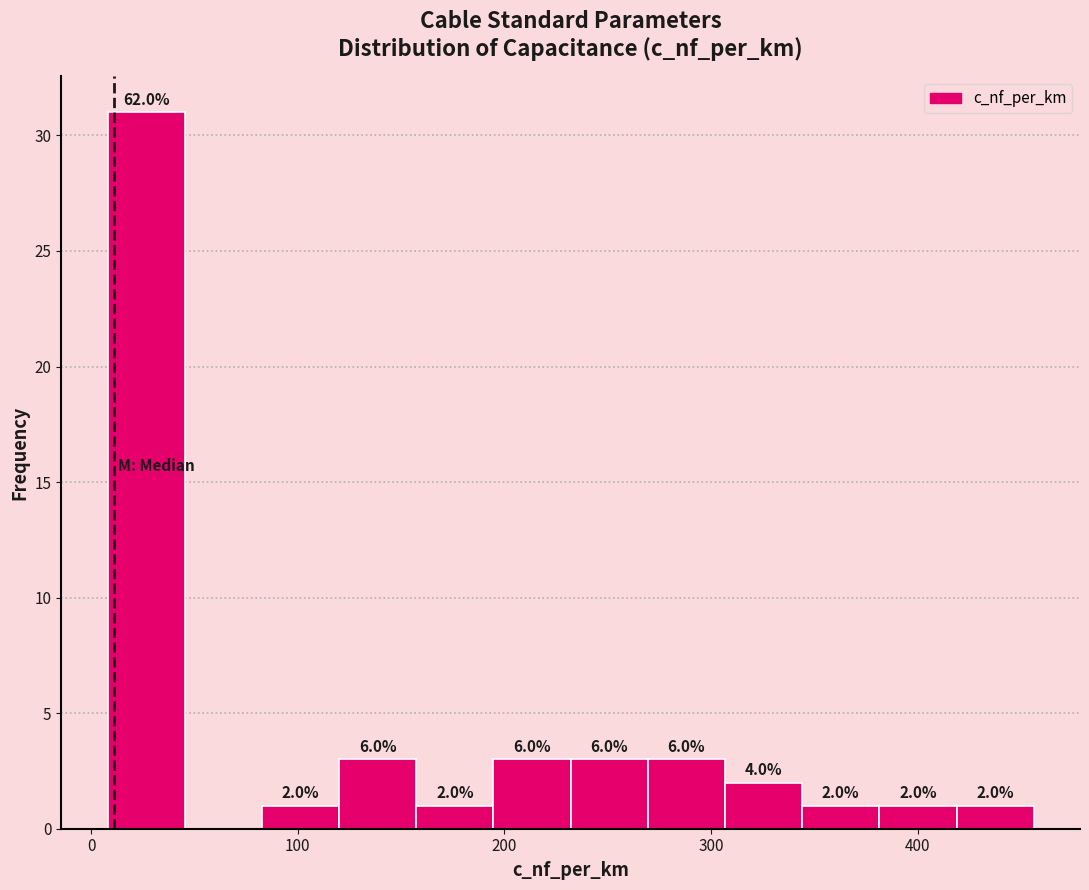

Around what value on the x-axis is the tallest bar? Give the approximate position of its centre, as read against the axis.

30